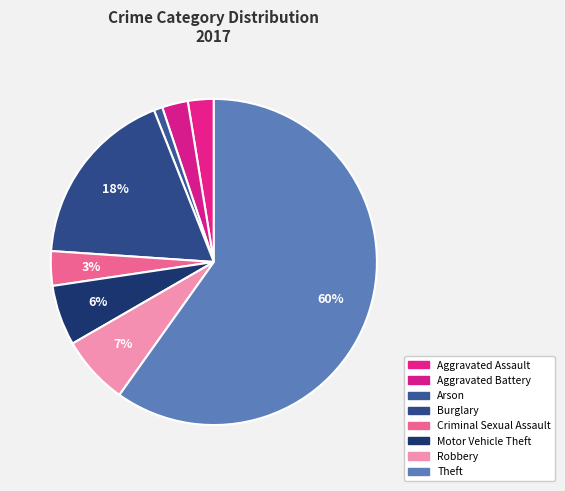

Which category accounts for the majority?

Theft